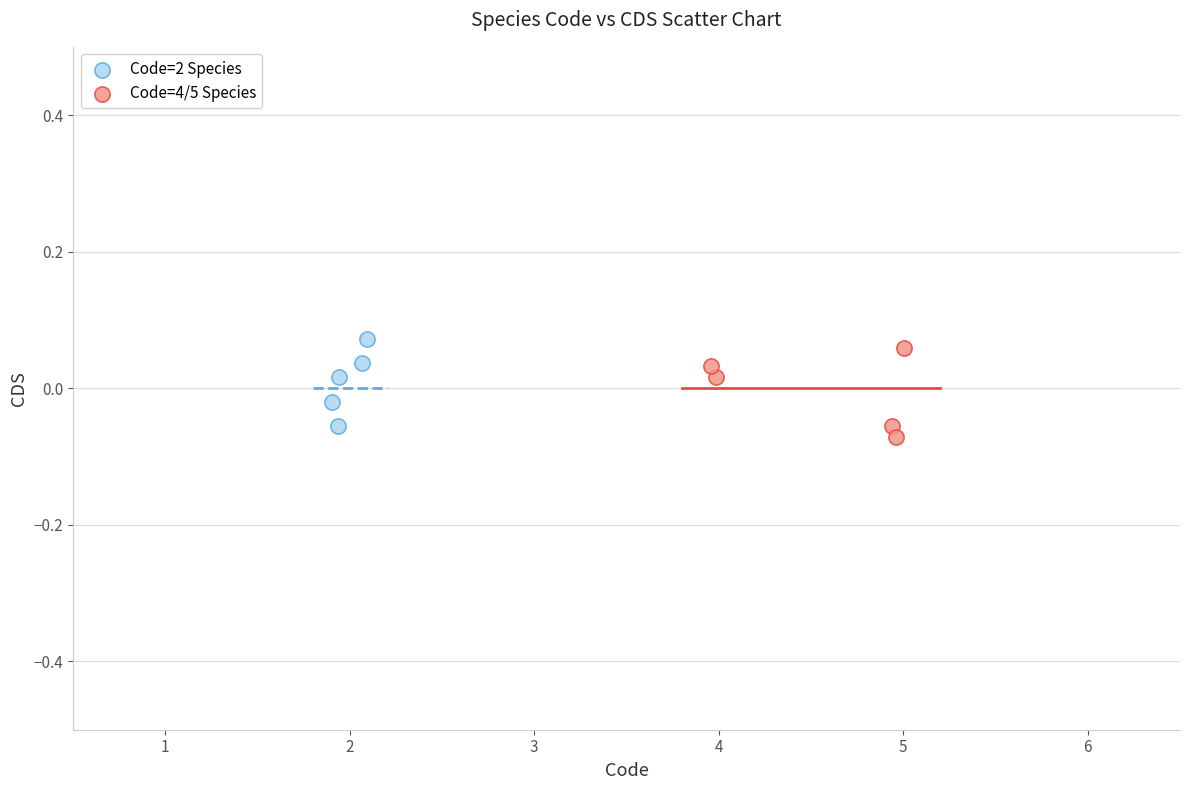

Which series contains the highest Y value?

Code=2 Species